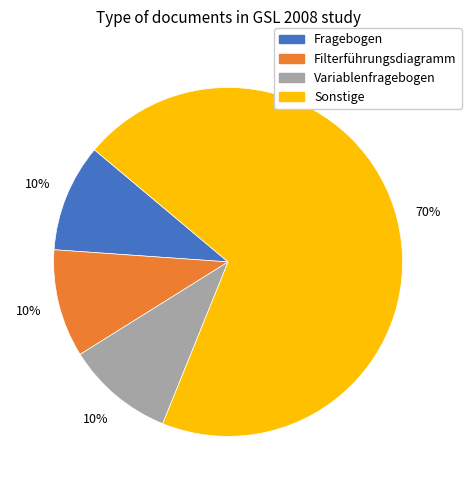

Which category accounts for the majority?

Sonstige